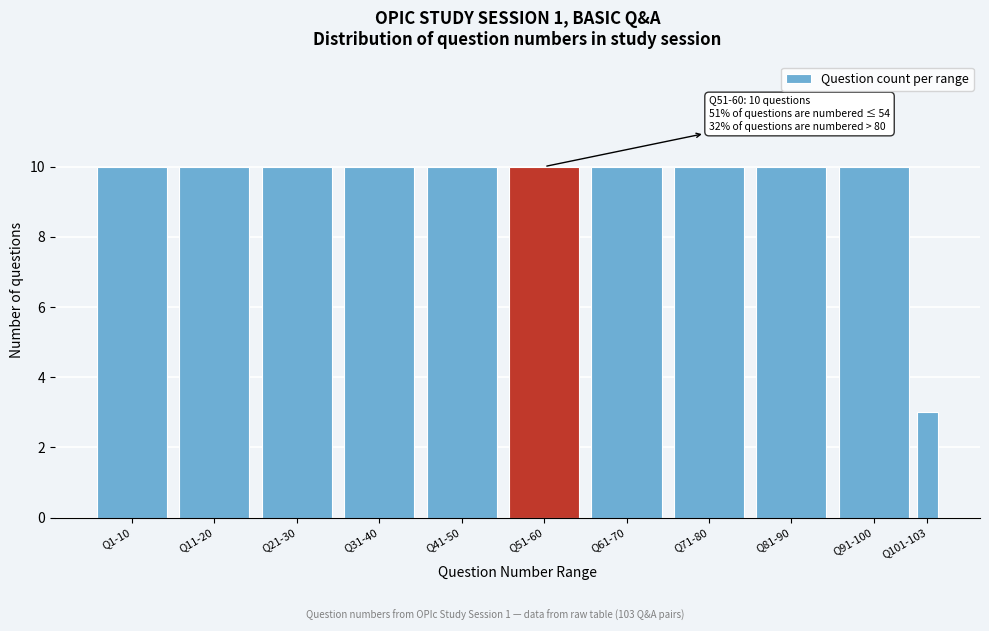

Reading right to left, list all the values displayed in this chart.

3	10	10	10	10	10	10	10	10	10	10